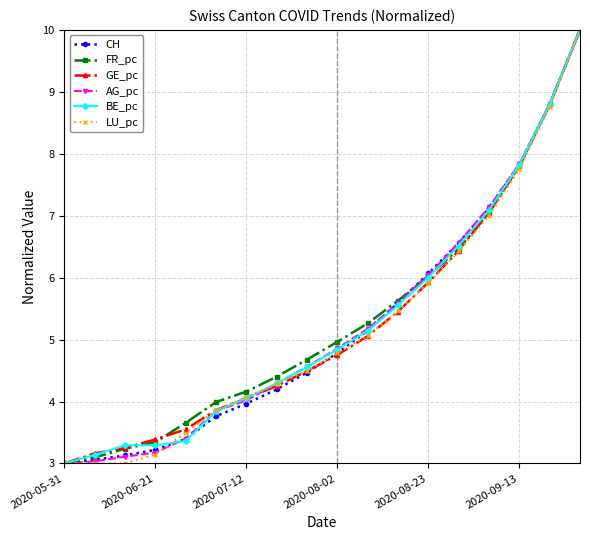

What is the minimum value shown in the chart?

3.0